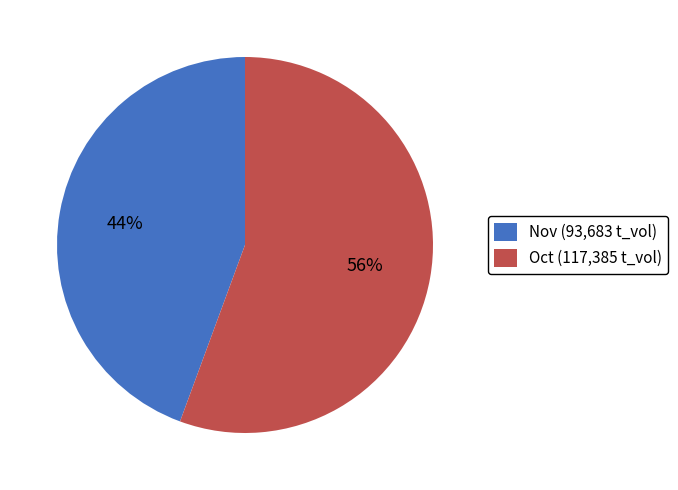

To the nearest percent, what percentage of the pie is Nov (93,683 t_vol)?

44%